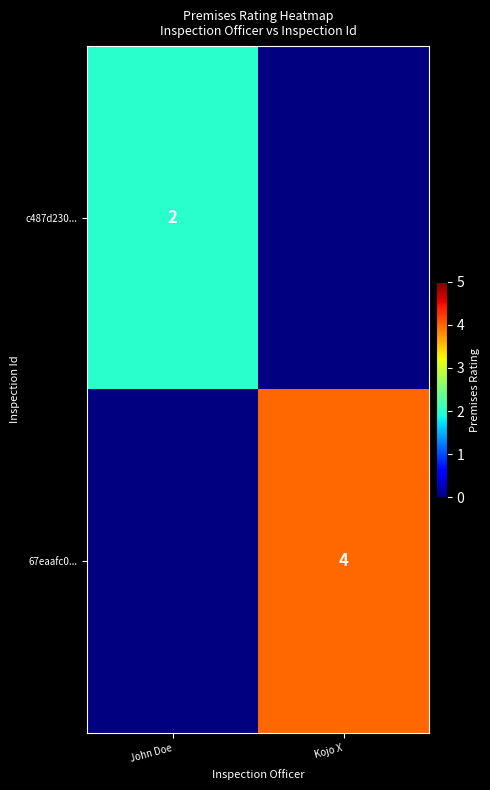

At how many categories does at least one series exceed 2?

1